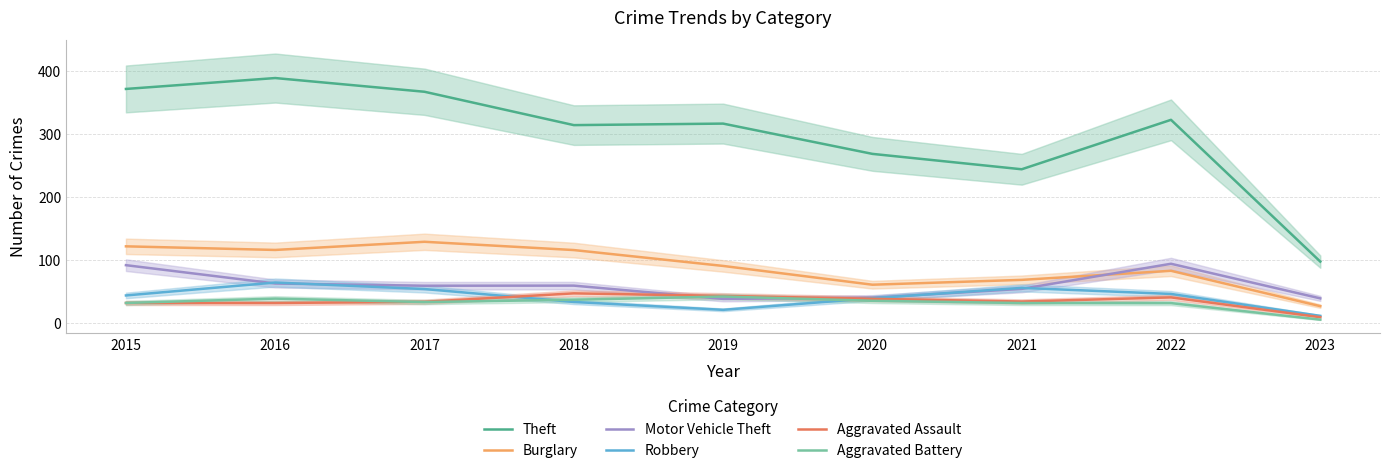

What is the difference between the maximum and minimum values in the Robbery series?

52.9